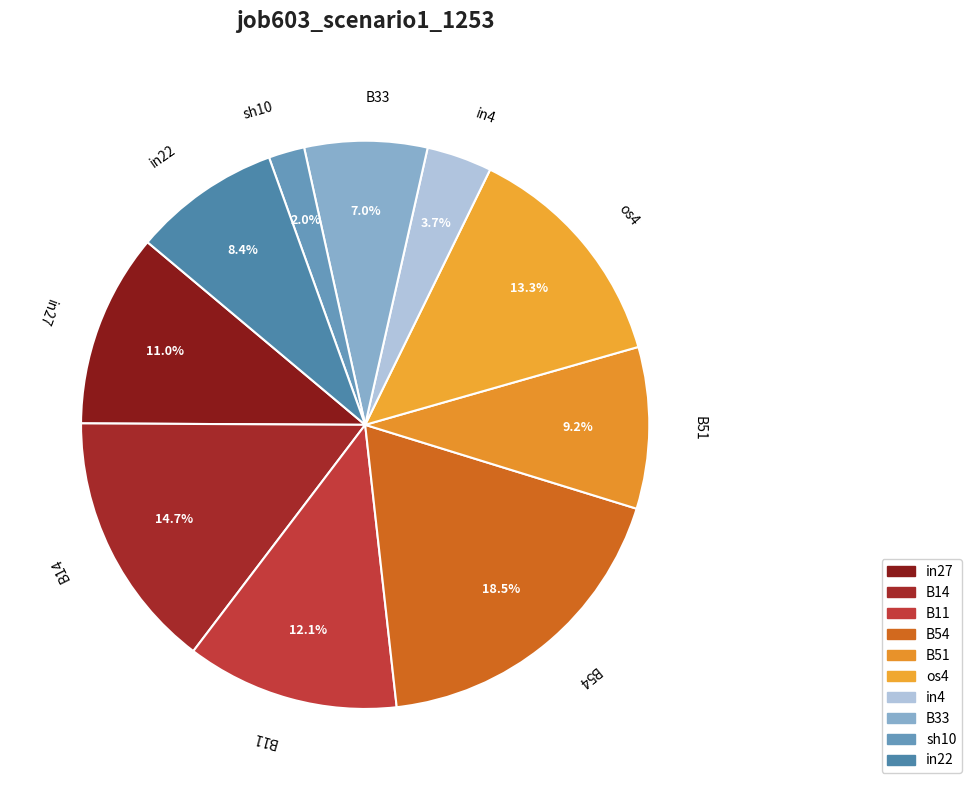

Is there a majority slice in this chart?

No